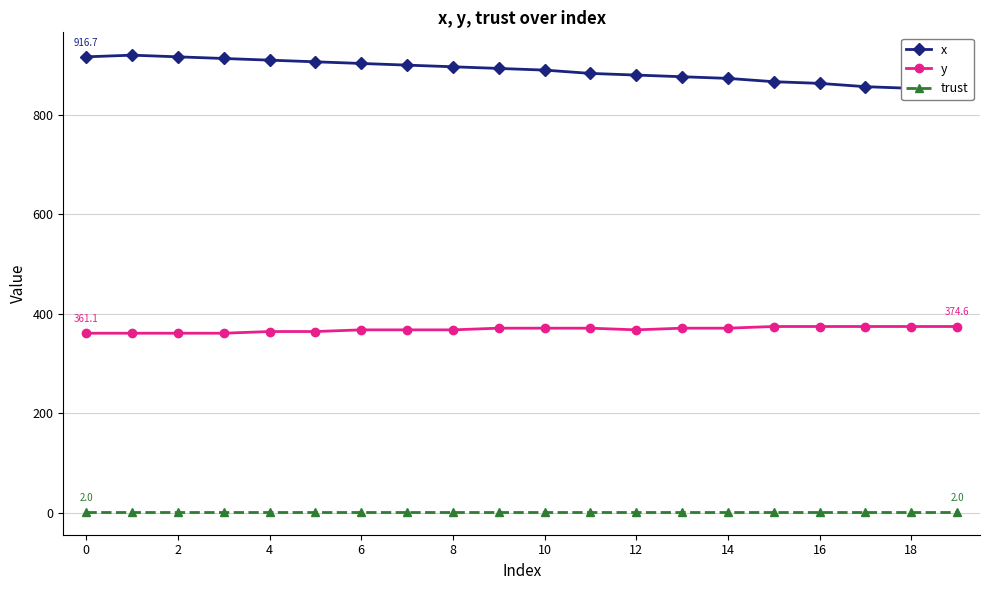

True or false: trust has more than 1 interior local peaks.

False